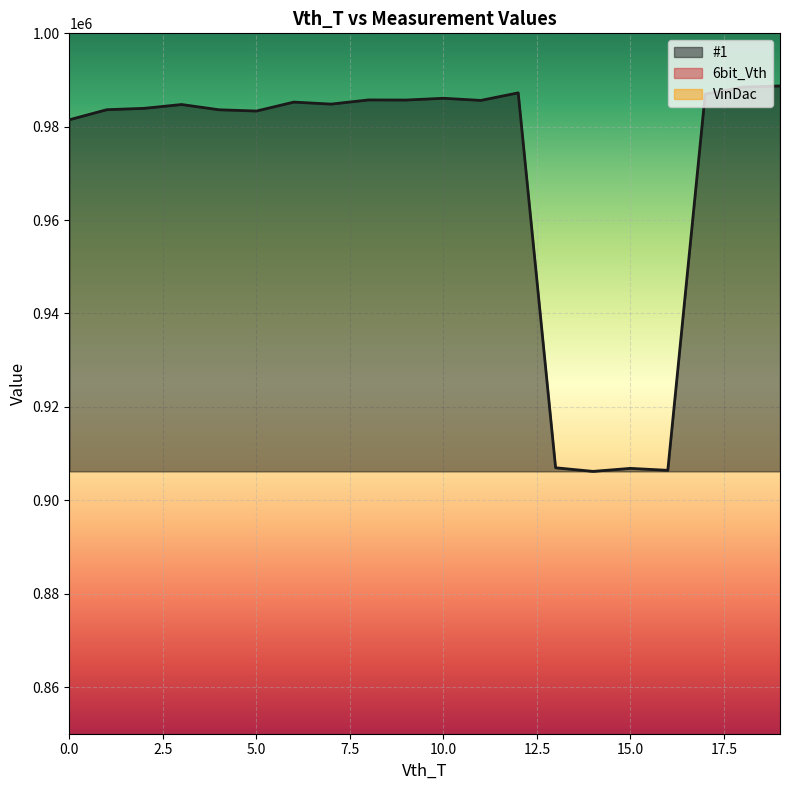

At how many categories does at least one series exceed 850620?

20